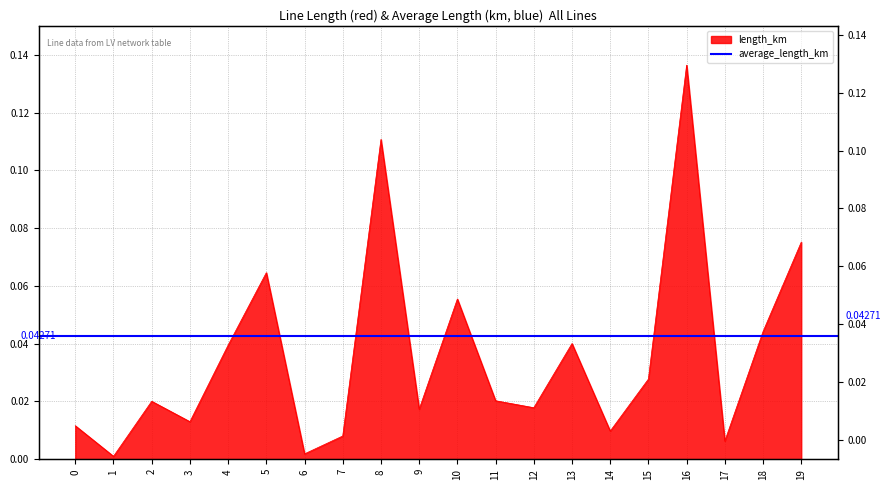

Where is the first local minimum?

1